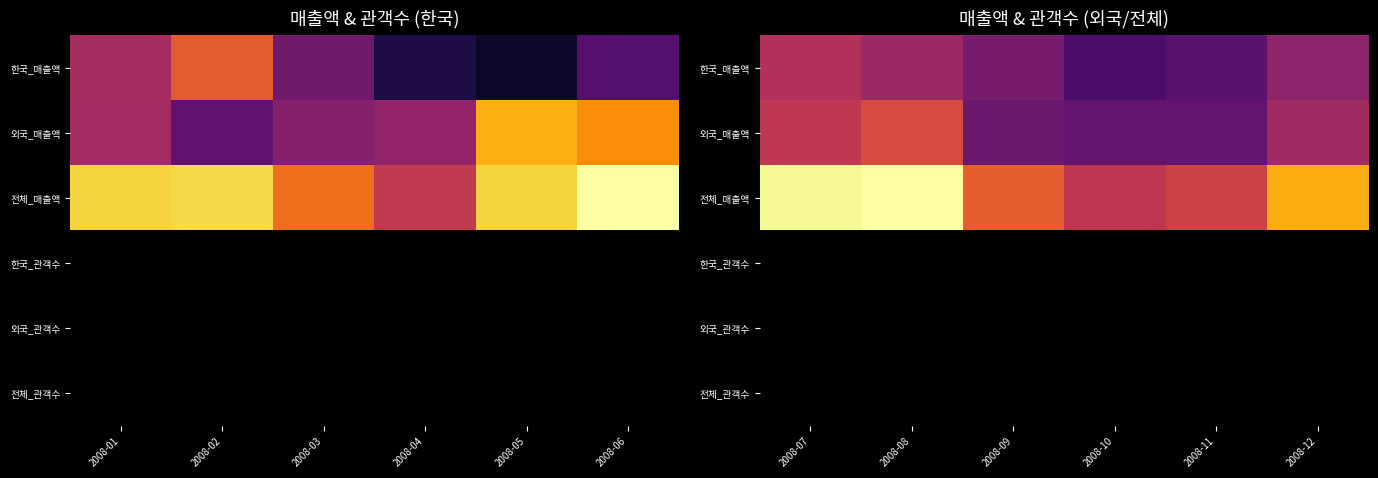

Where does the 한국_매출액 series first go above 43194078400?

2008-07